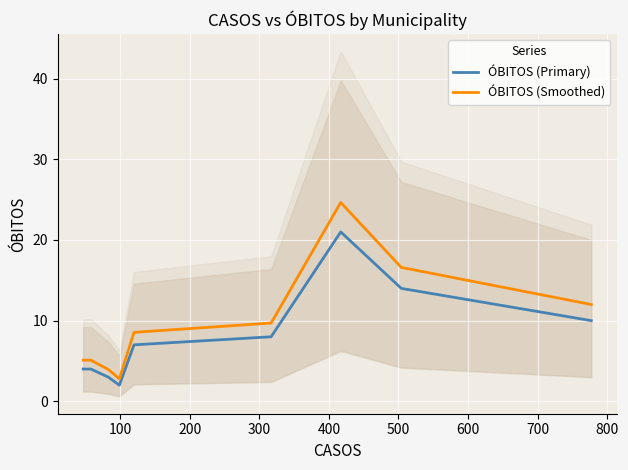

The value of ÓBITOS (Primary) at 800 is 20.9. True or false?

False